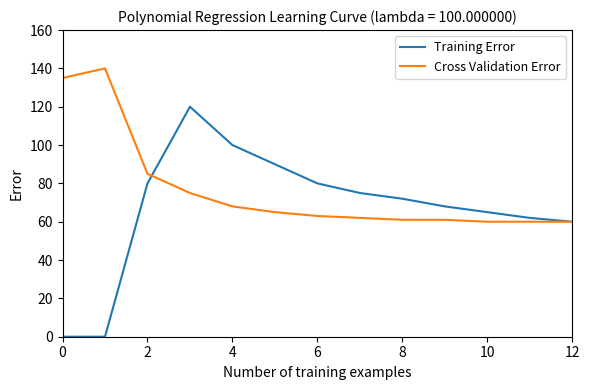

True or false: Training Error has more than 0 points higher than both neighbors.

True